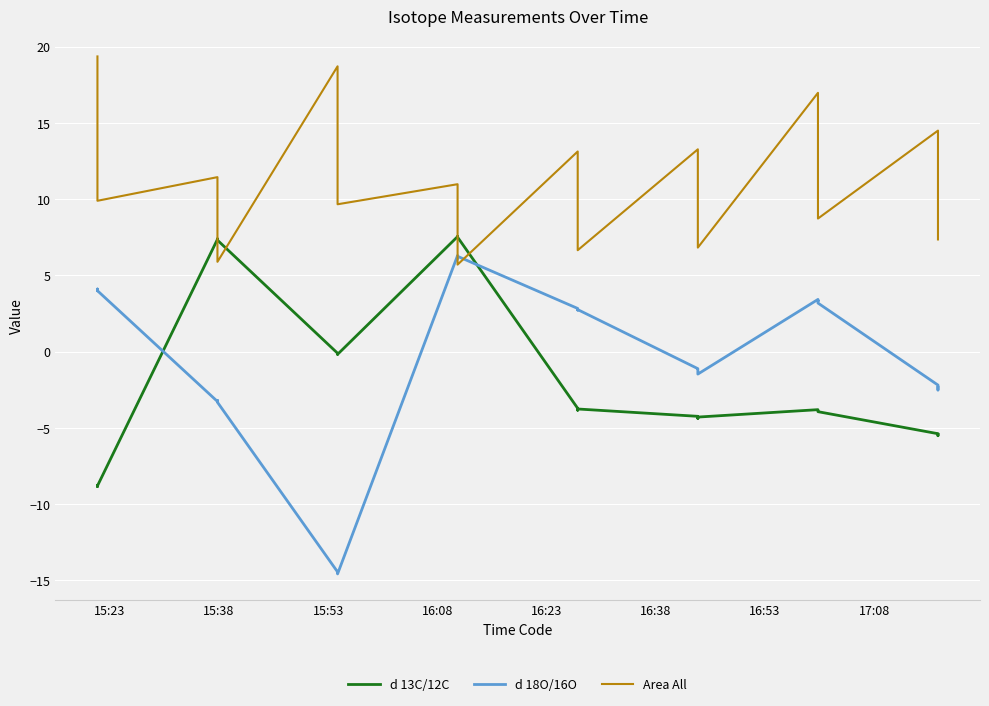

Where does the Area All series first go above 10?

15:23